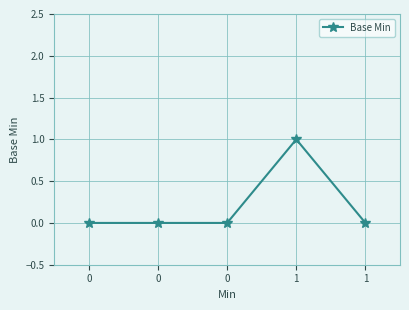

The chart shows a value of 0 at 0. True or false?

True